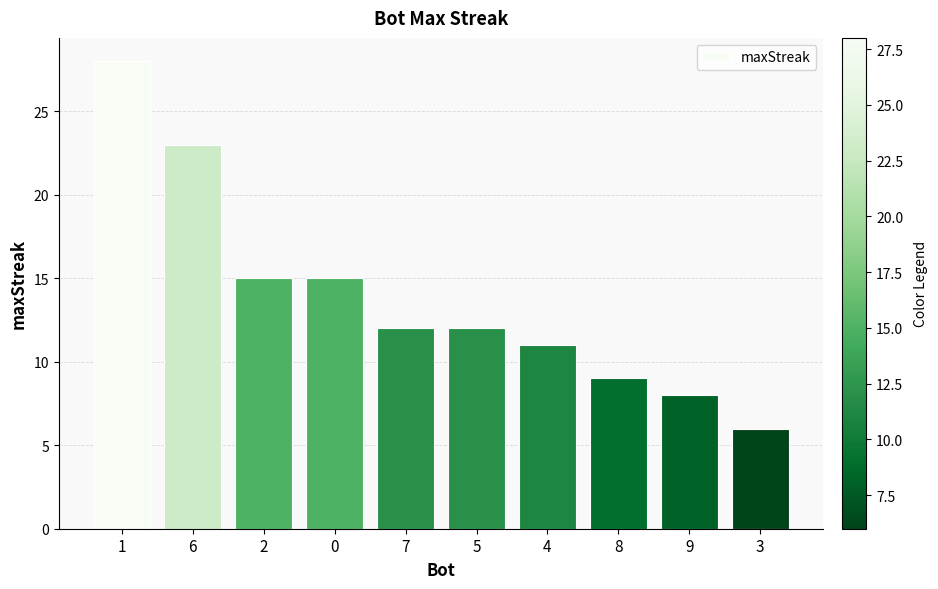

What is the minimum value shown in the chart?

6